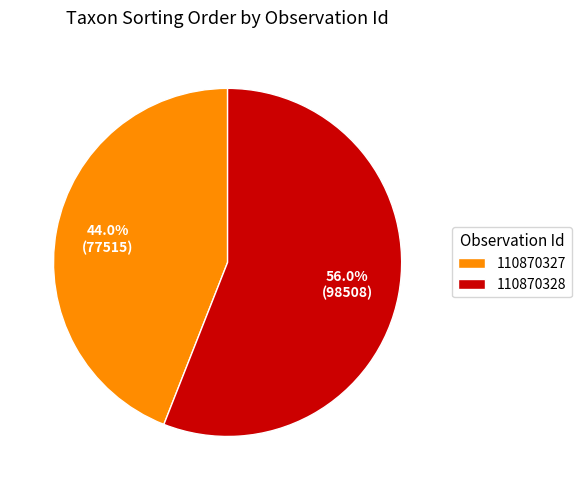

The 110870328 slice represents 47% of the pie. True or false?

False